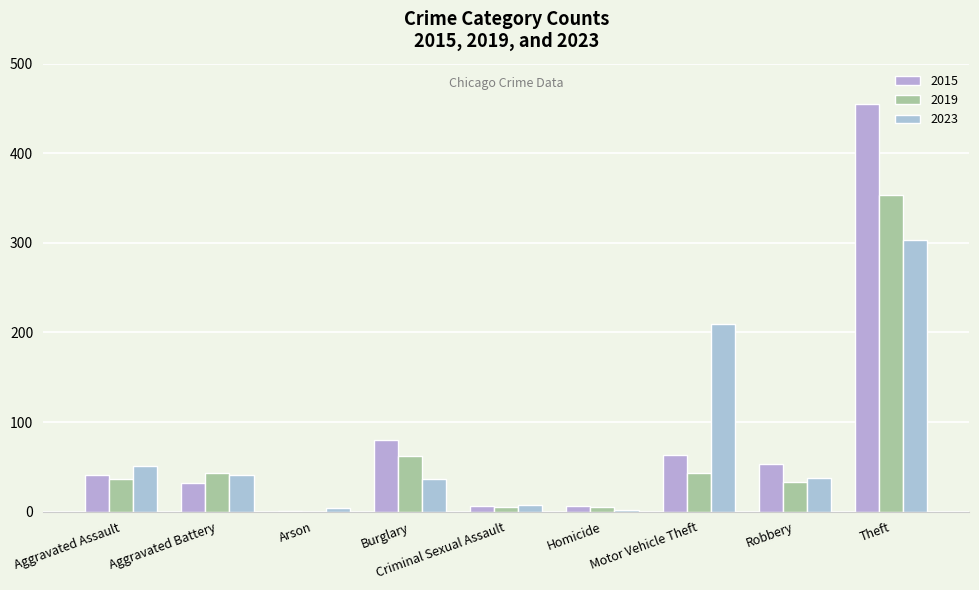

Are the bars horizontal?

No